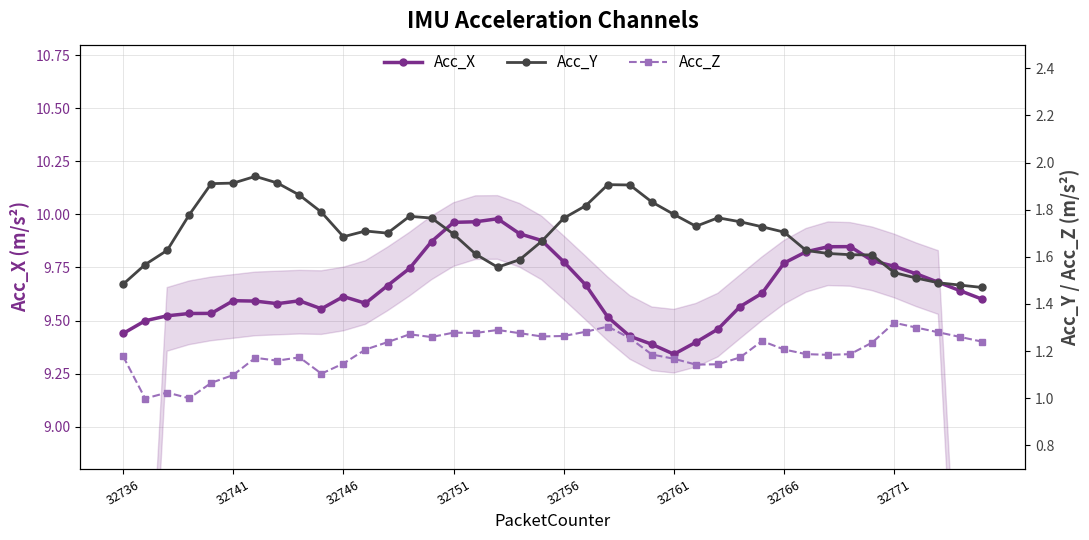

How many series are shown in this chart?

3